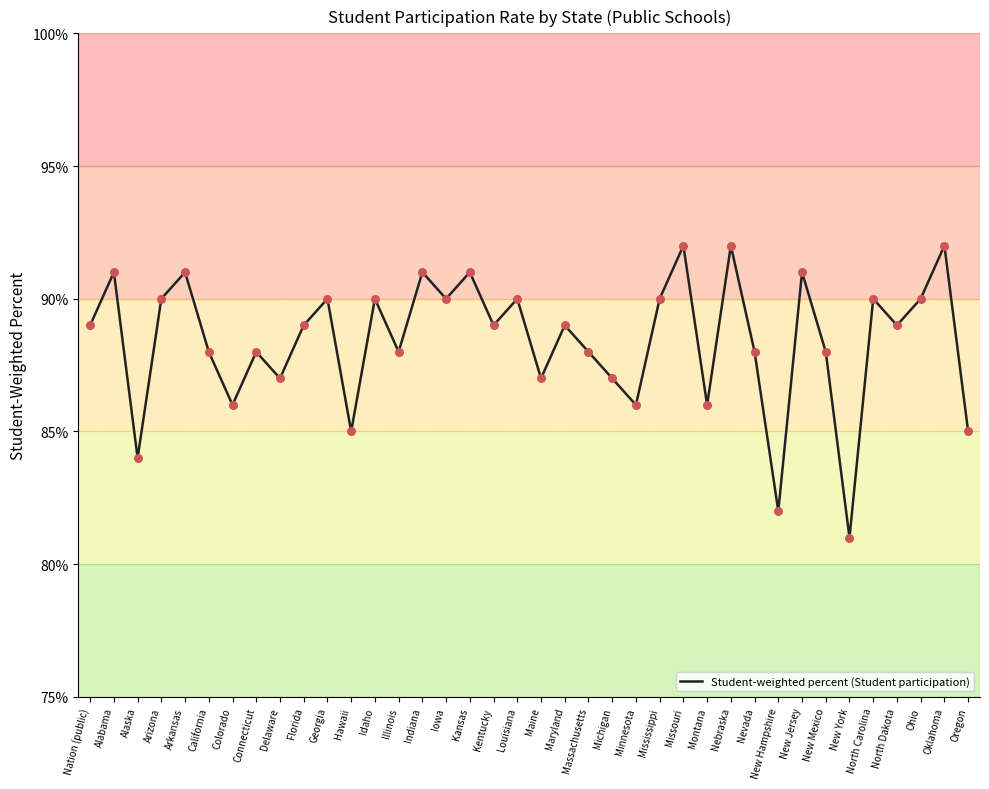

Approximately how many times larger is the value at Kansas compared to California?

1.0